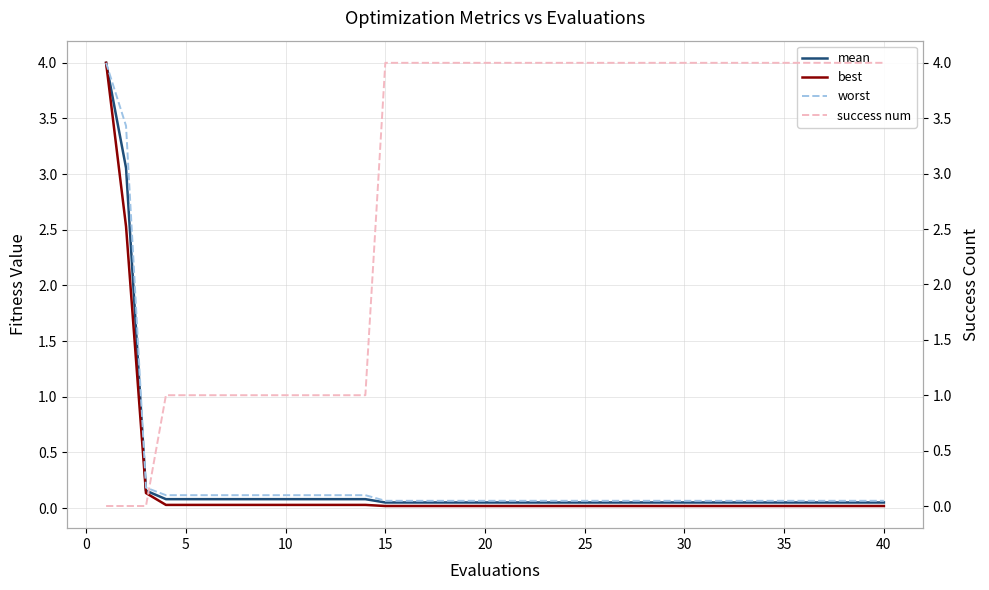

True or false: success num and mean intersect in this chart.

True